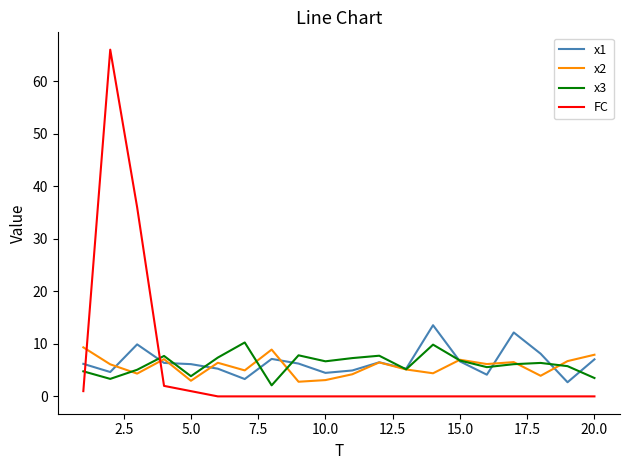

What is the difference between the maximum and minimum values in the x3 series?

8.2